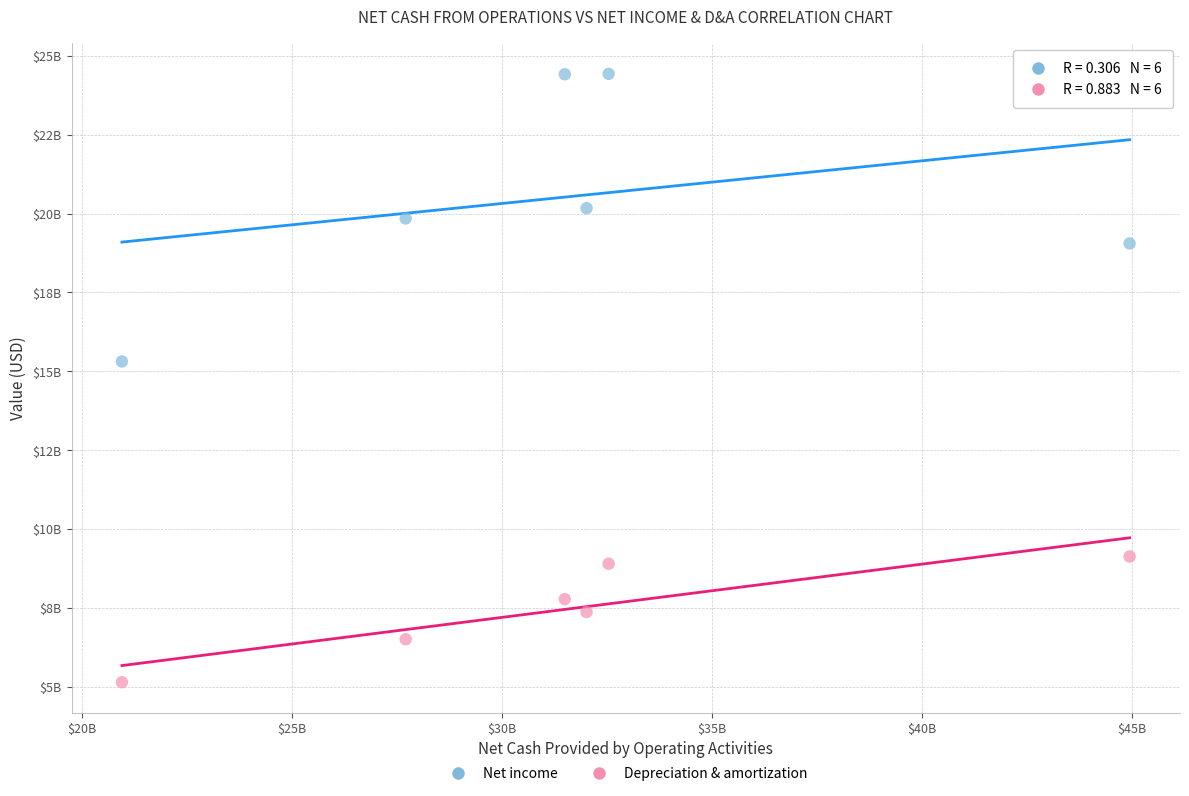

Which series reaches the minimum Y coordinate?

Depreciation & amortization